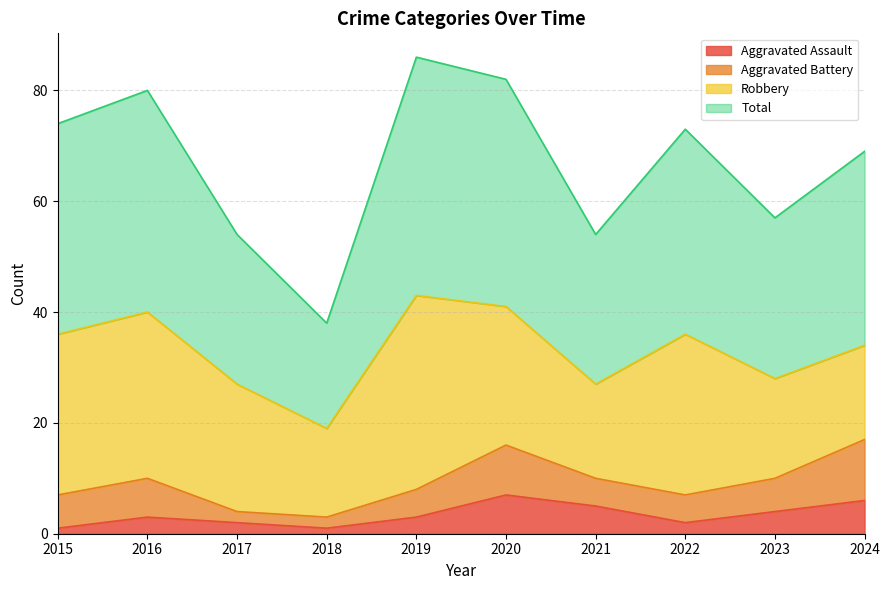

At which category does the chart reach its minimum across all series?

2015